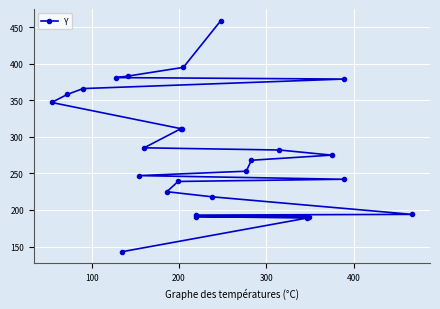

What is the minimum value shown in the chart?

143